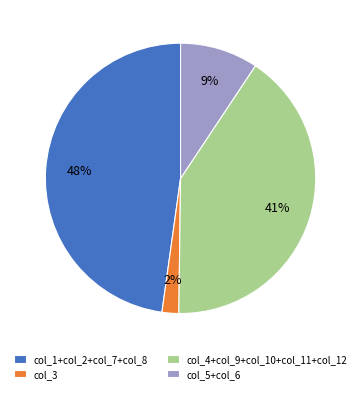

Is there a majority slice in this chart?

No